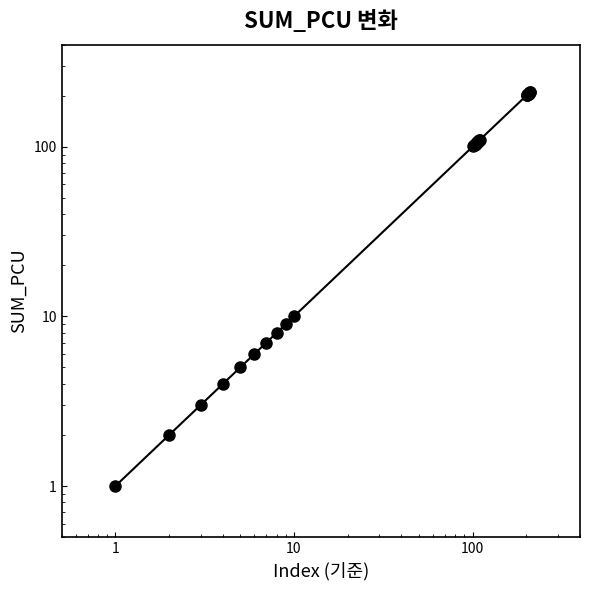

How many lines are shown in the chart?

1